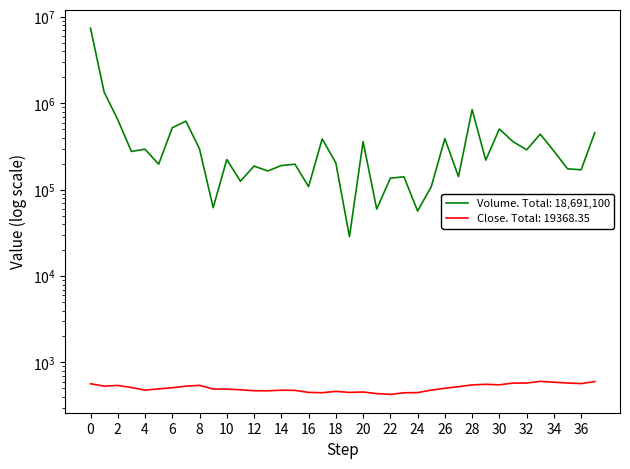

True or false: Volume and Close intersect in this chart.

False